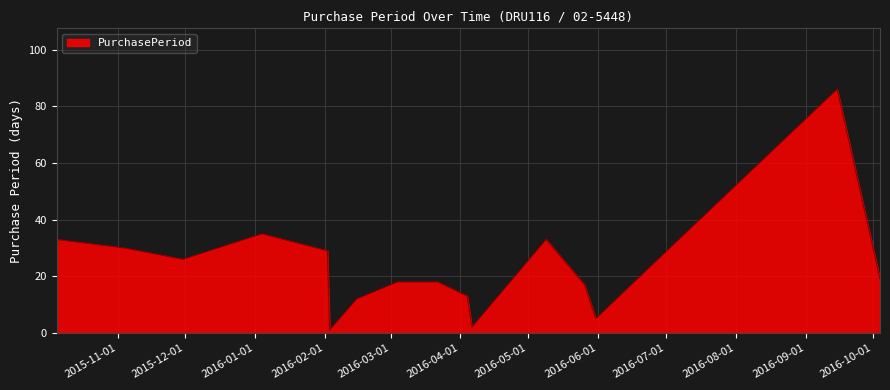

What is the greatest value displayed?

86